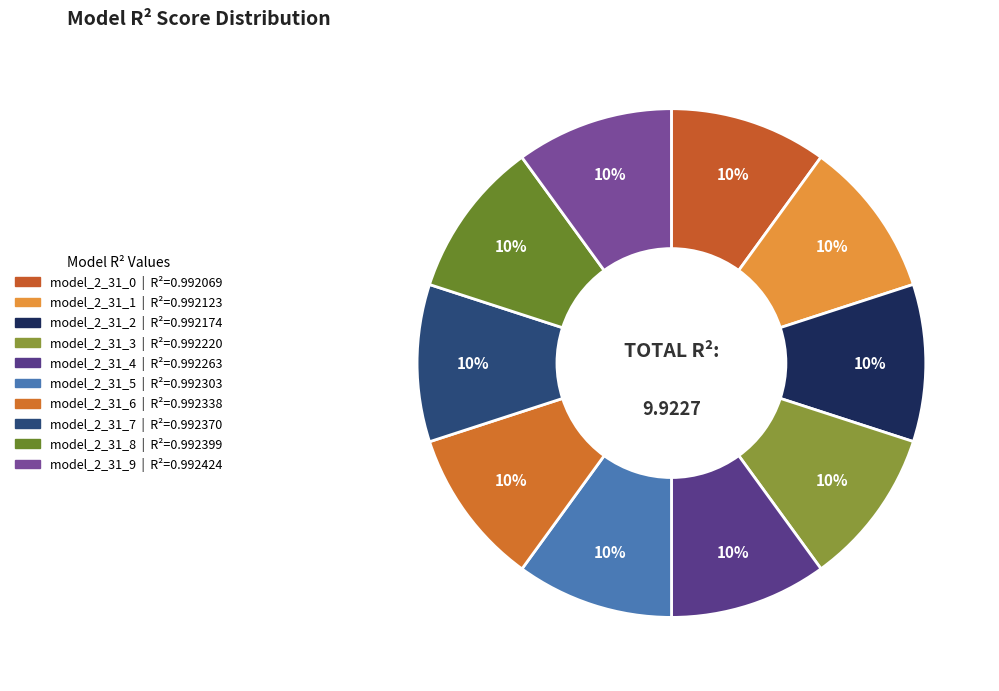

To the nearest percent, what is the average slice percentage?

10%